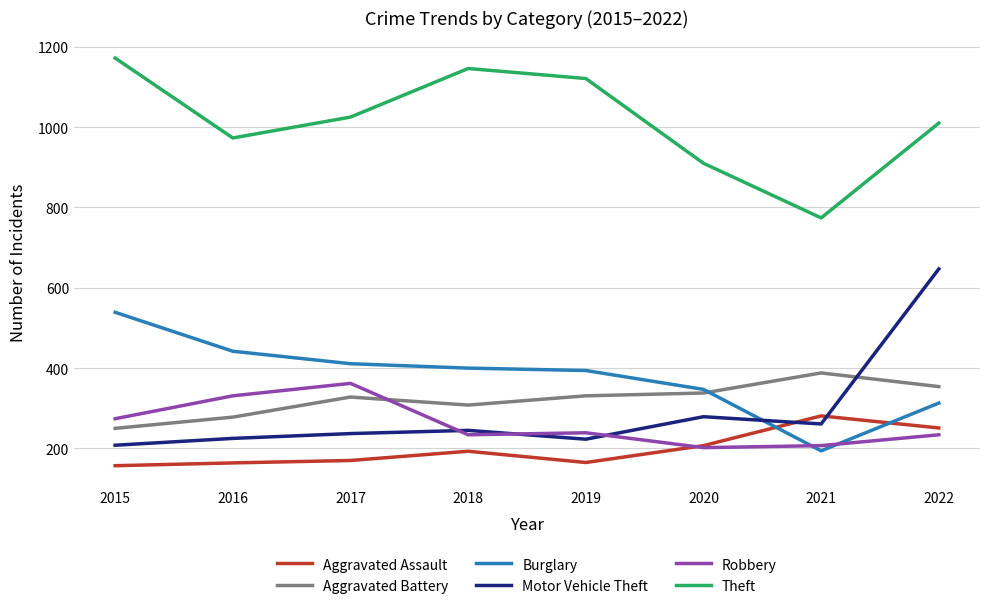

Is it true that Motor Vehicle Theft equals 170 at 2018?

False